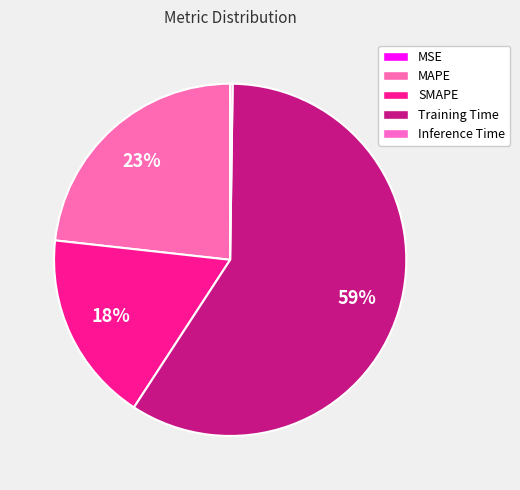

How many segments does this pie chart have?

5